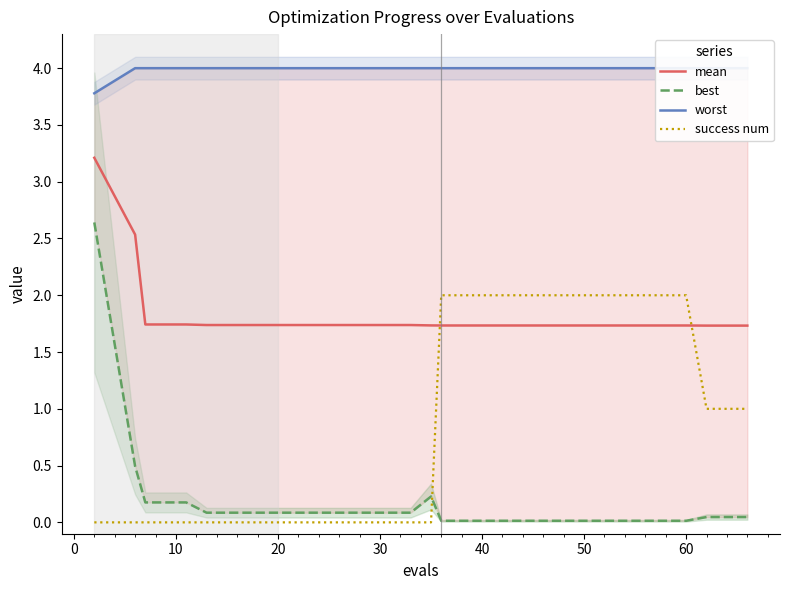

How many categories are shown in the chart?

20